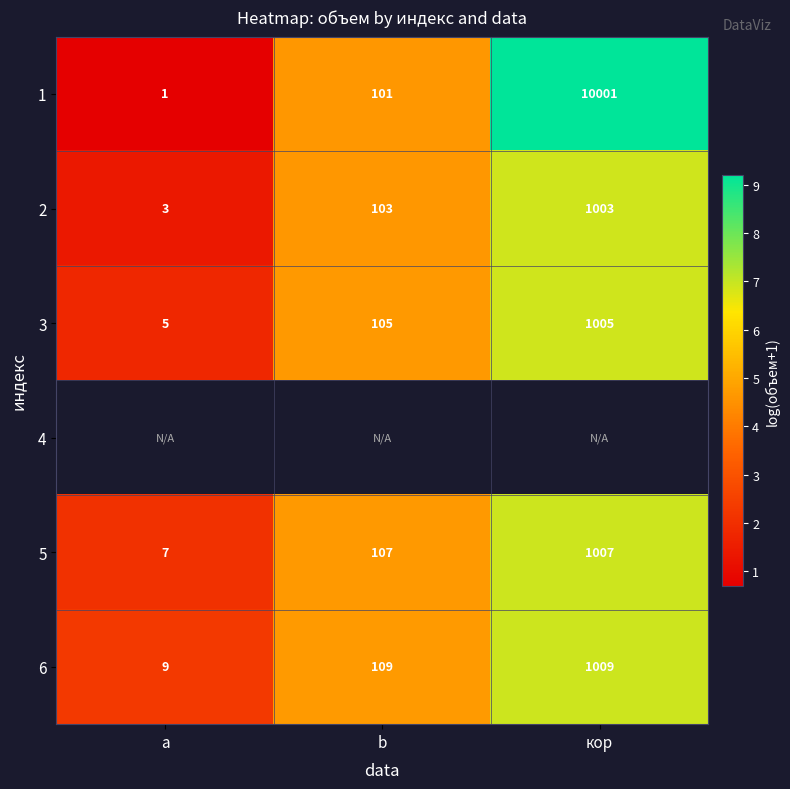

At which label is 6 closest to 509?

b